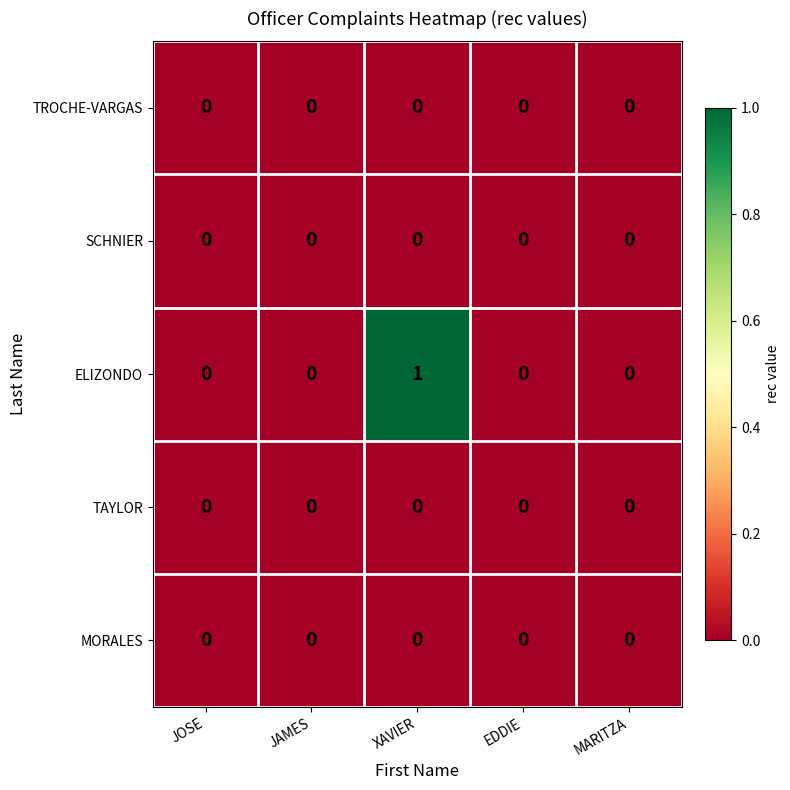

Which category has the highest value across all series?

XAVIER